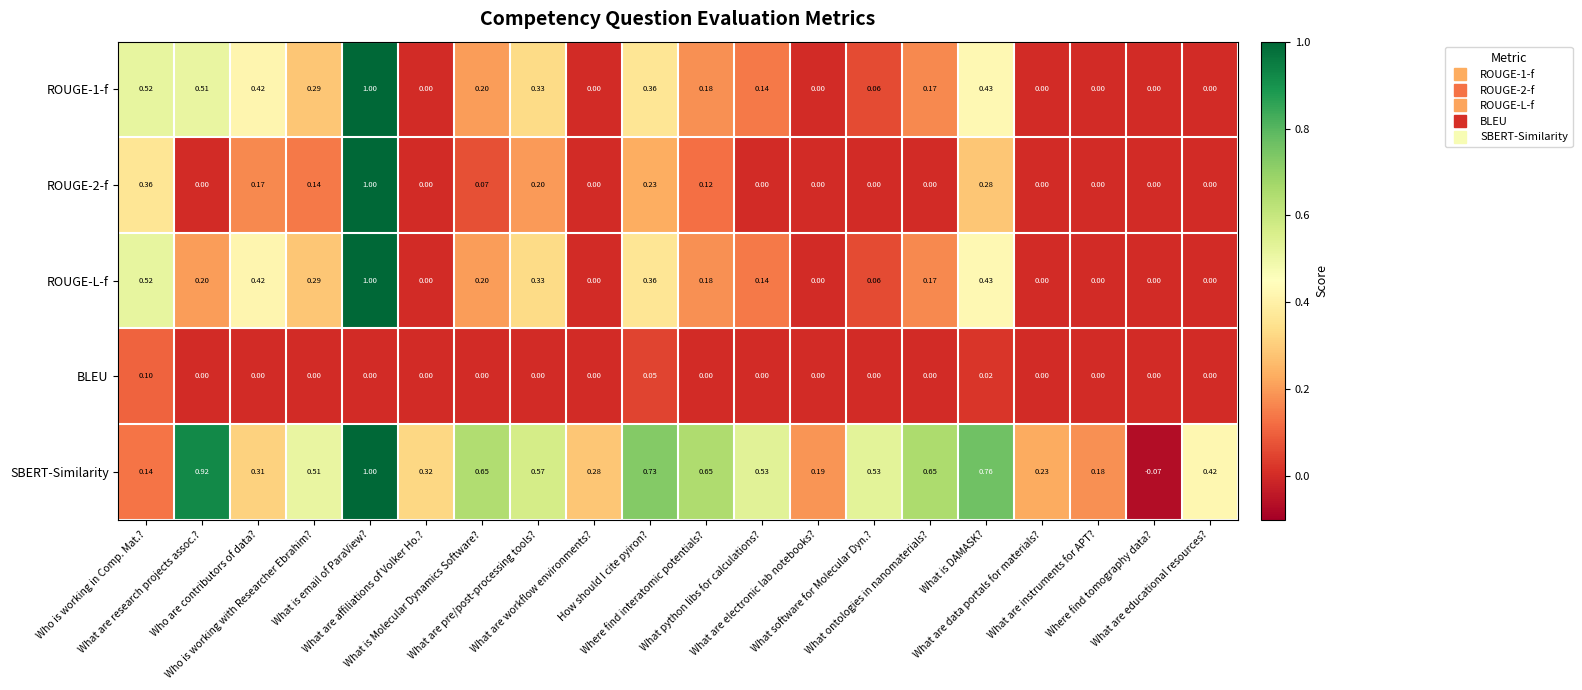

Which series has the widest spread of values?

SBERT-Similarity